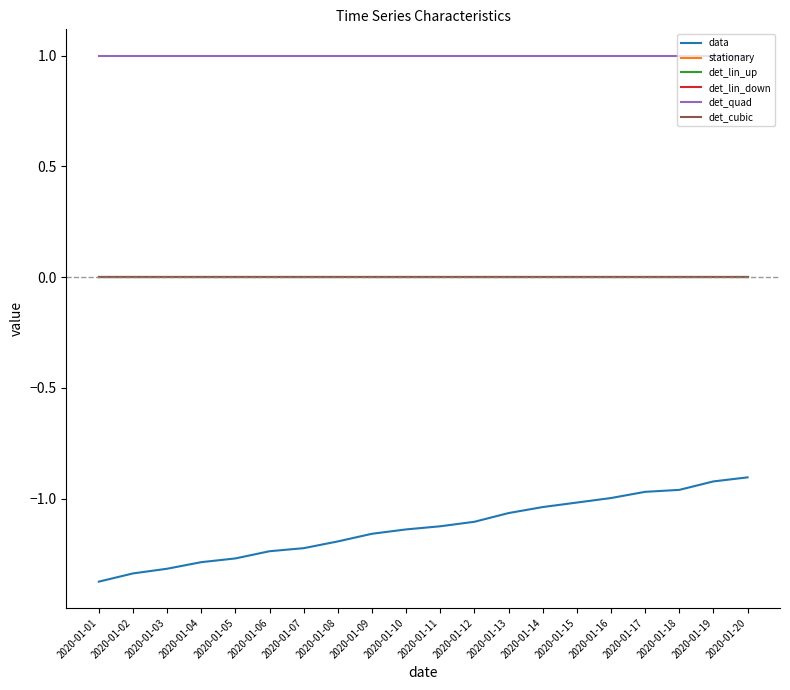

True or false: det_lin_down has more than 0 points higher than both neighbors.

False